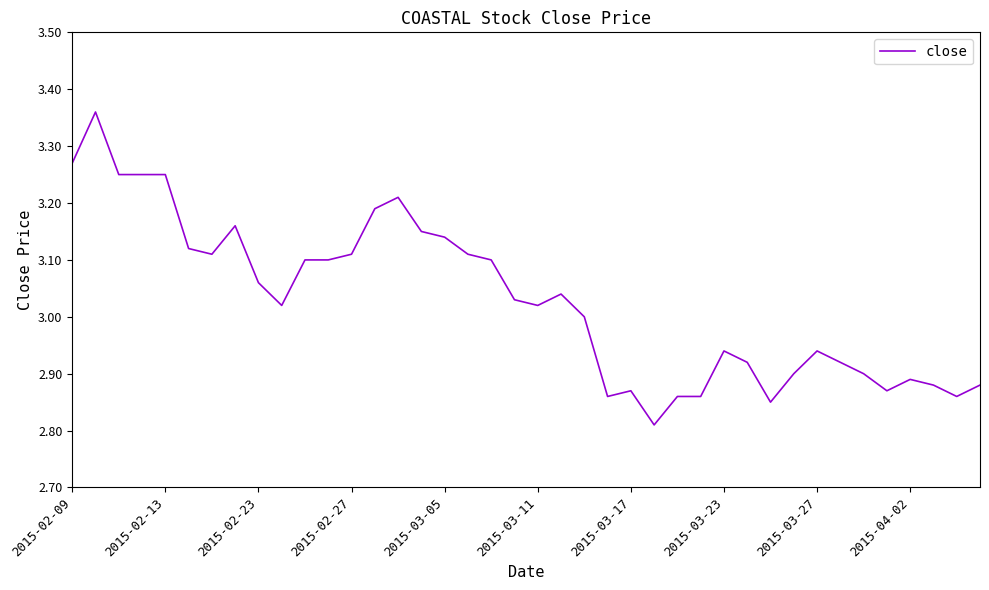

How many interior local peaks (higher than both neighbors) does the data have?

8